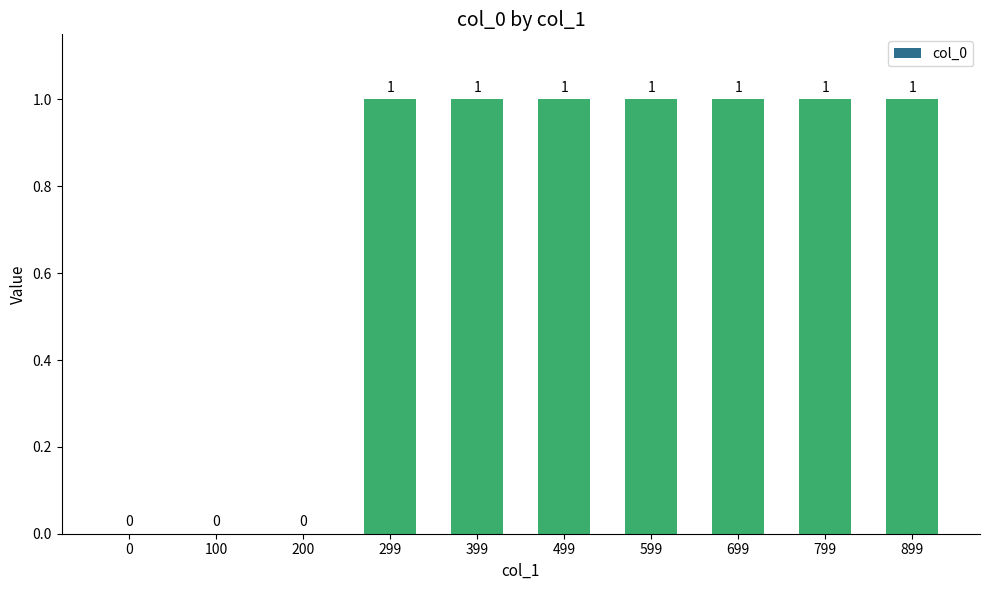

Reading left to right, transcribe all the data shown in this chart.

0	0	0	1	1	1	1	1	1	1